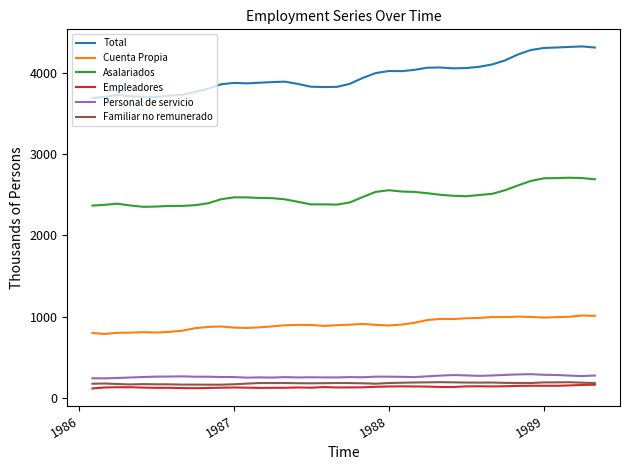

Which series has the largest total across all categories?

Total